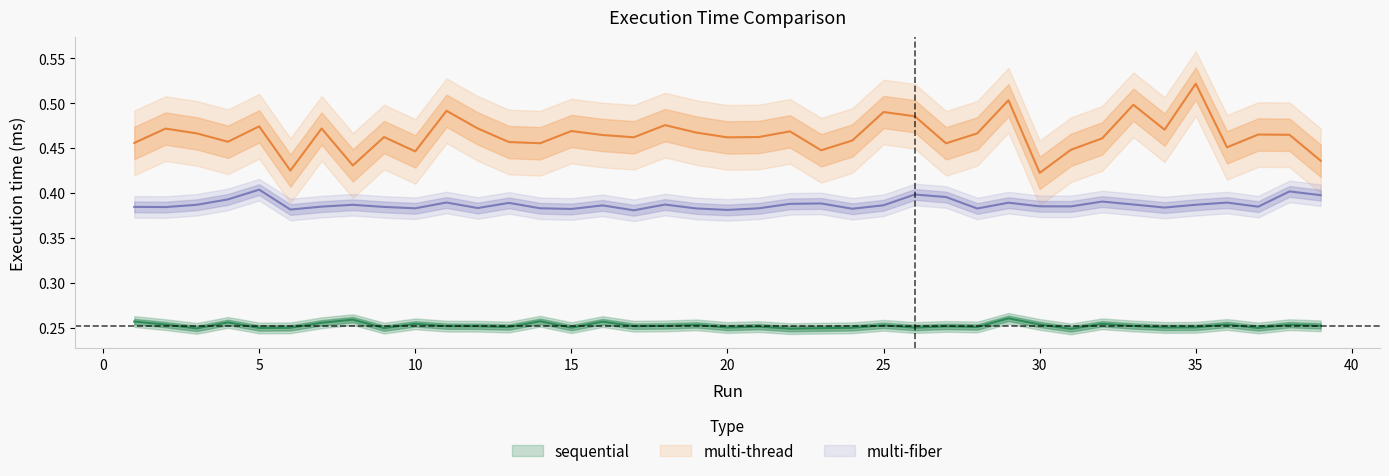

How many multi-fiber values are between 0 and 1?

39